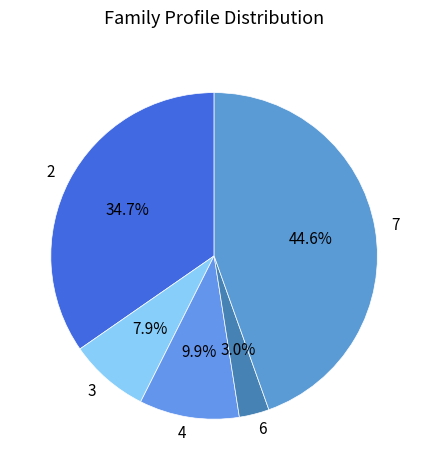

Does any single category account for the majority?

No